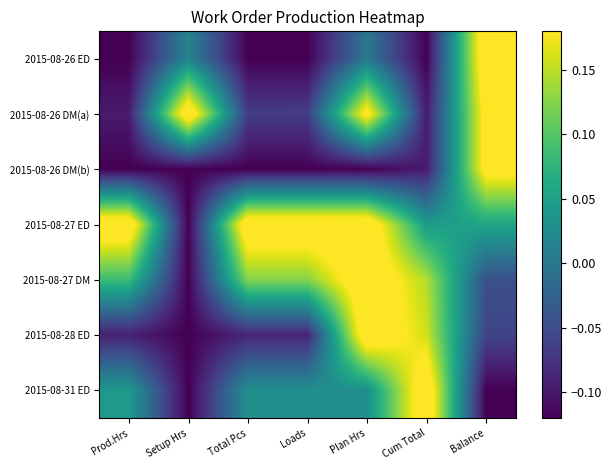

Rank the series at Setup Hrs from lowest to highest value.

2015-08-26 DM(b), 2015-08-27 ED, 2015-08-27 DM, 2015-08-28 ED, 2015-08-31 ED, 2015-08-26 ED, 2015-08-26 DM(a)